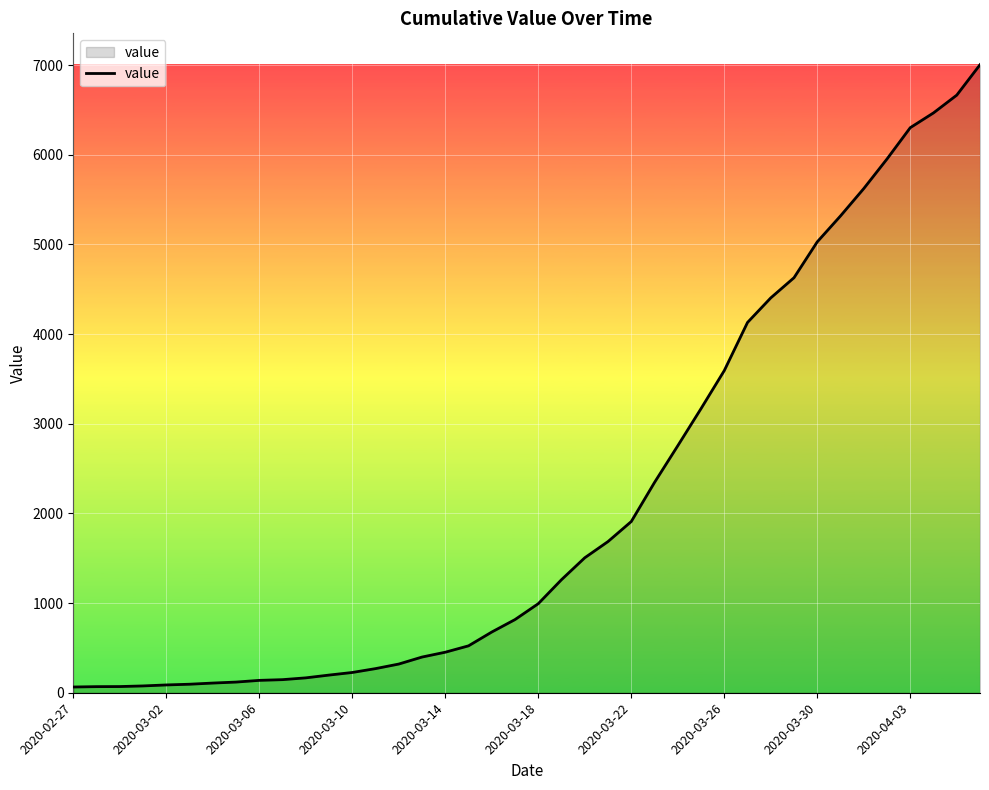

What is the greatest value displayed?

7003